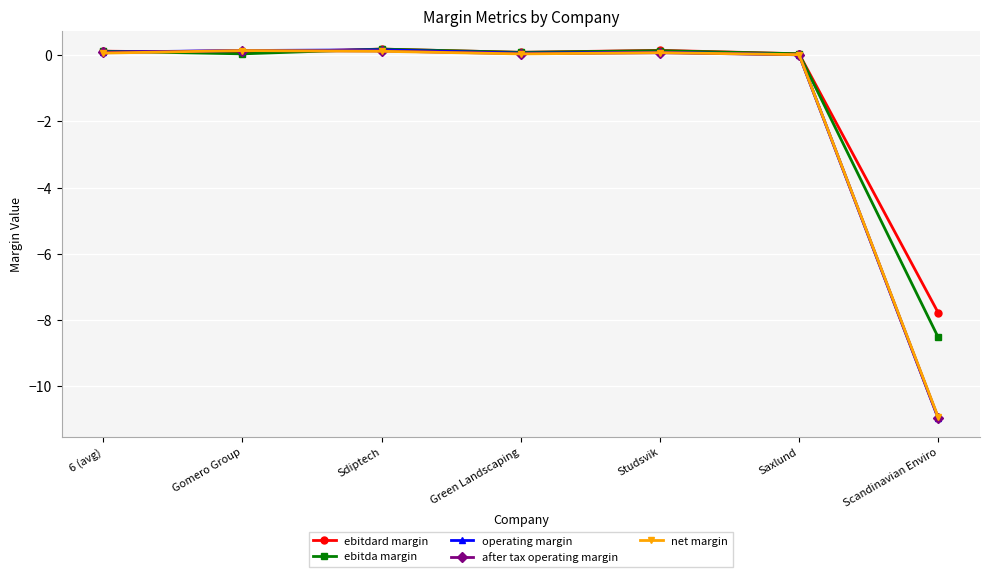

Which series has the largest range (max minus min)?

operating margin